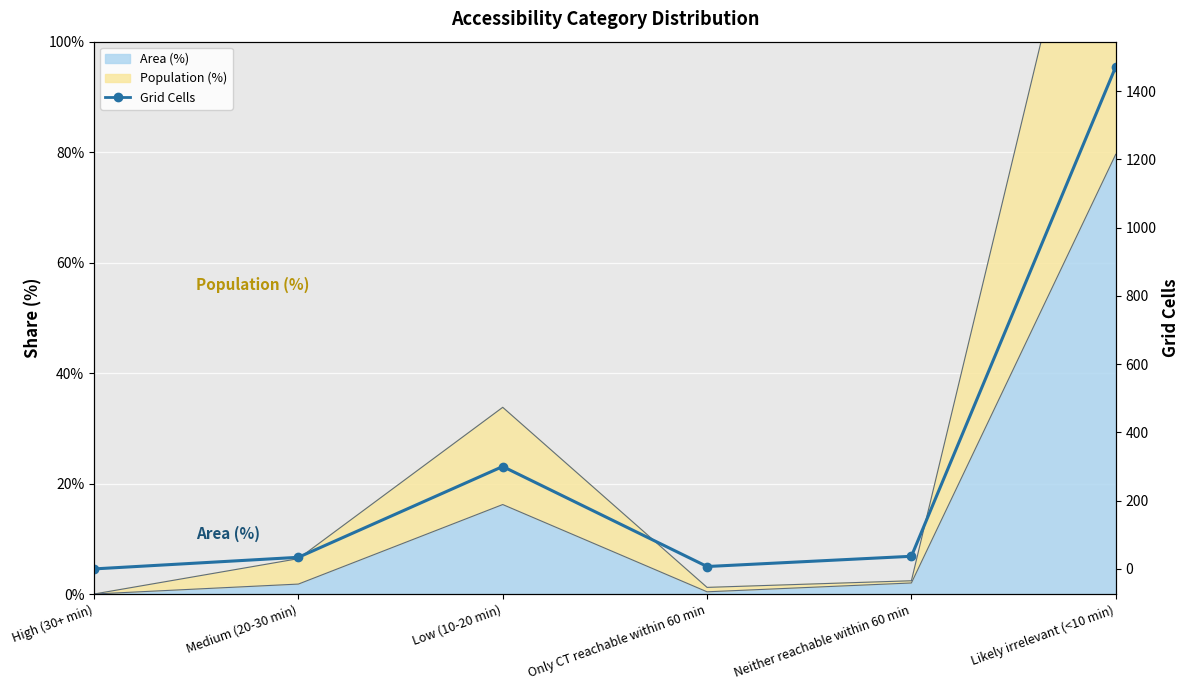

Which has a higher value, Likely irrelevant (<10 min) or Only CT reachable within 60 min?

Likely irrelevant (<10 min)